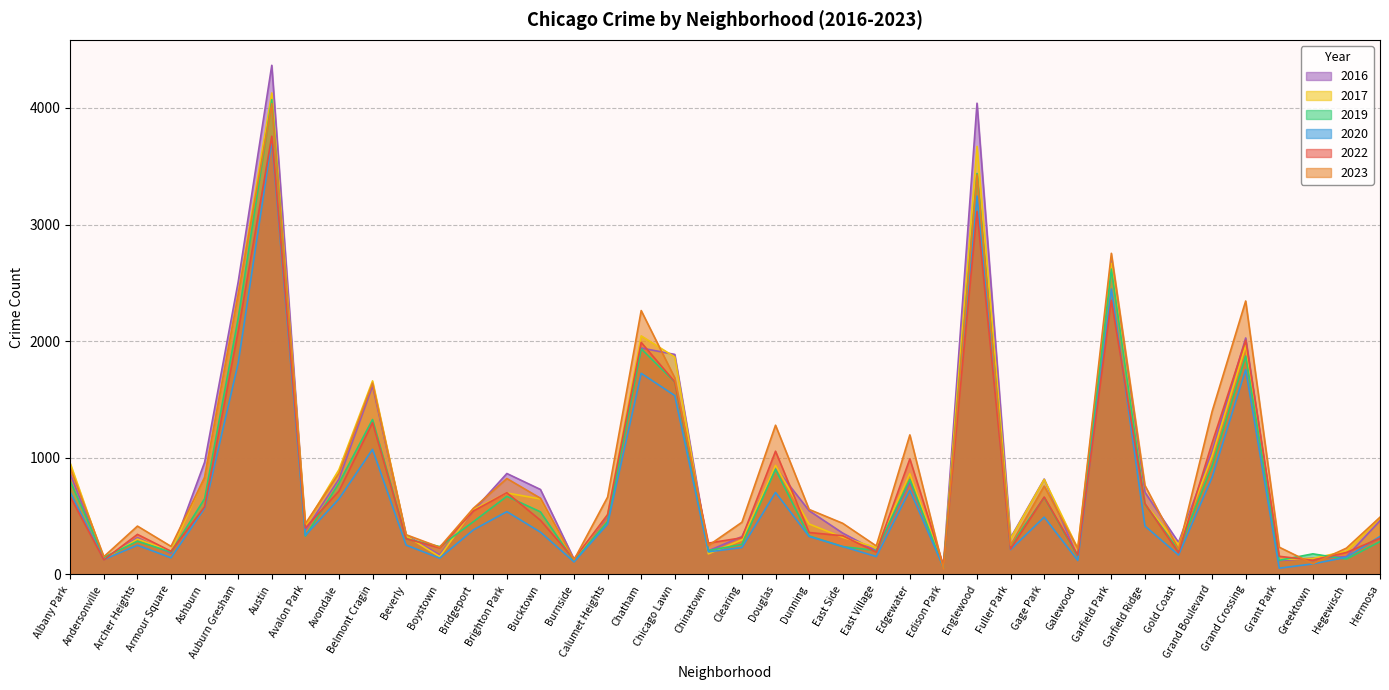

What is the approximate value of 2023 at Gold Coast?

216